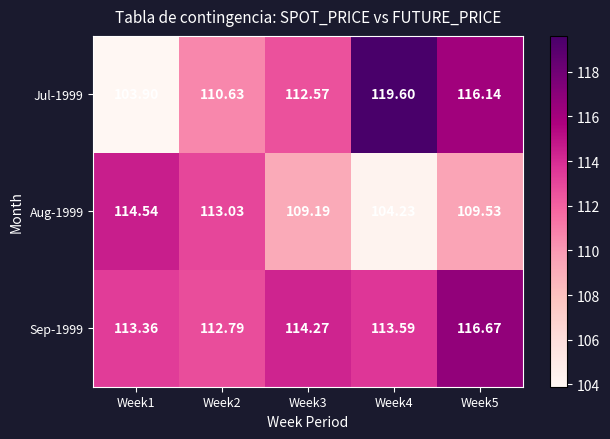

Is the value of Aug-1999 at Week5 greater than the value of Sep-1999 at Week1?

No